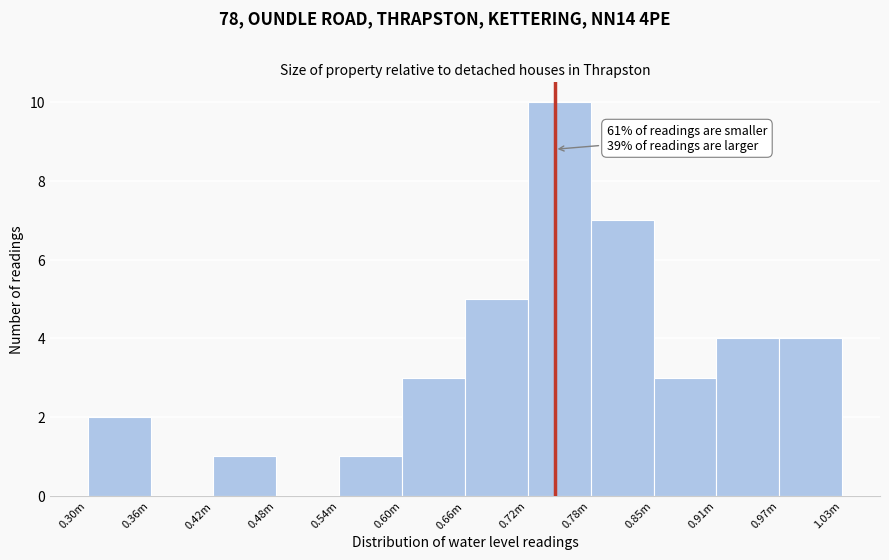

Reading left to right, extract all data points from this chart.

0.30m=2	0.36m=0	0.42m=1	0.48m=0	0.54m=1	0.60m=3	0.66m=5	0.72m=10	0.78m=7	0.85m=3	0.91m=4	0.97m=4